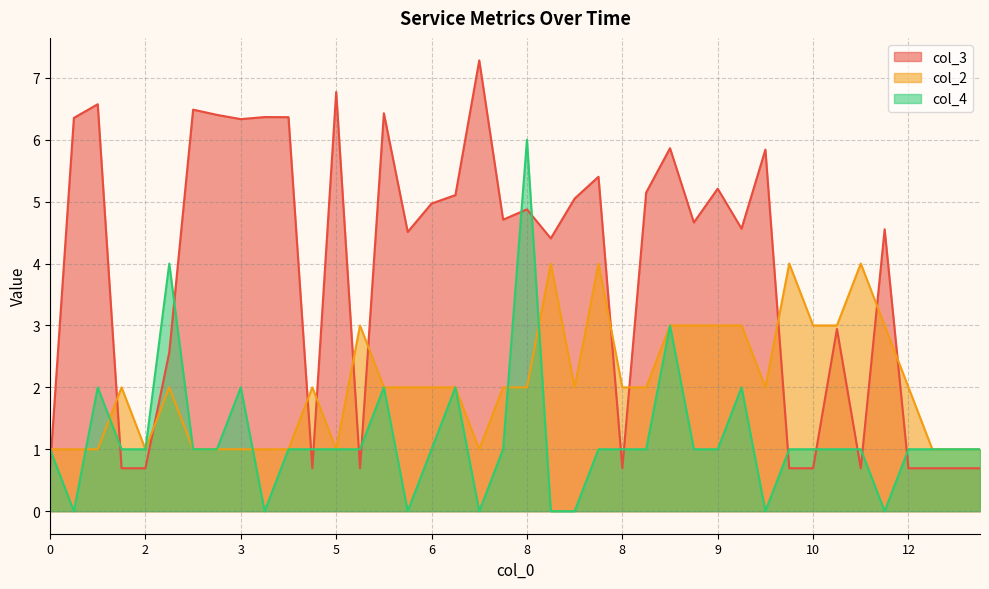

Which category has the highest value in the col_2 series?

8